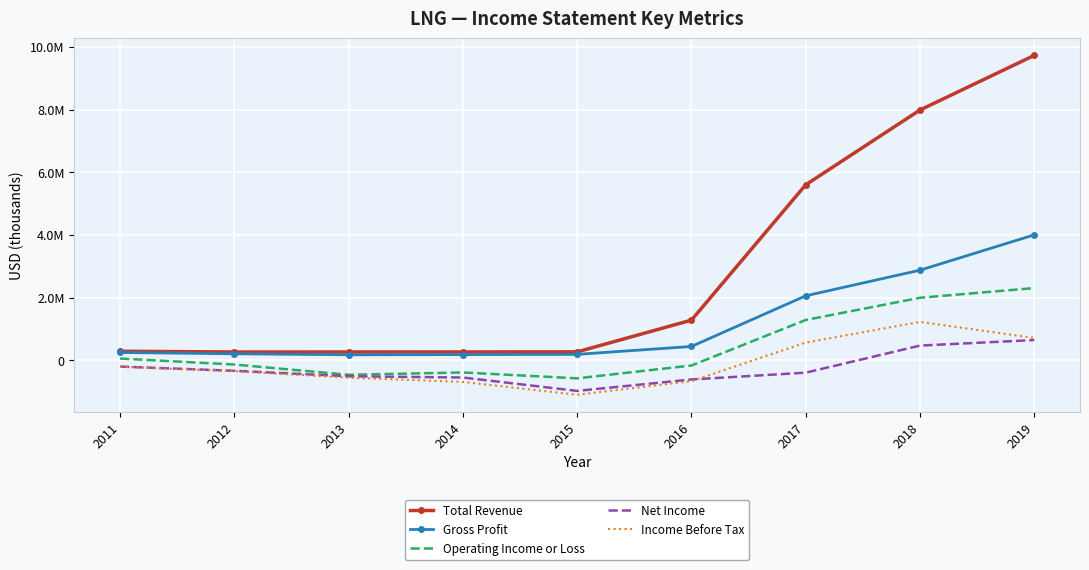

Reading left to right, what are all the values shown in this chart?

Total Revenue: 2011=290400	2012=266200	2013=267200	2014=268000	2015=270900	2016=1283200	2017=5601000	2018=7987000	2019=9730000
Gross Profit: 2011=251300	2012=209100	2013=178000	2014=183600	2015=191100	2016=443000	2017=2059000	2018=2877000	2019=4004000
Operating Income or Loss: 2011=58100	2012=-133500	2013=-460600	2014=-386500	2015=-573500	2016=-164500	2017=1288000	2018=1997000	2019=2306000
Net Income: 2011=-198800	2012=-332800	2013=-507900	2014=-547900	2015=-975100	2016=-610000	2017=-393000	2018=471000	2019=648000
Income Before Tax: 2011=-203200	2012=-345600	2013=-554400	2014=-687700	2015=-1097400	2016=-662900	2017=566000	2018=1227000	2019=715000